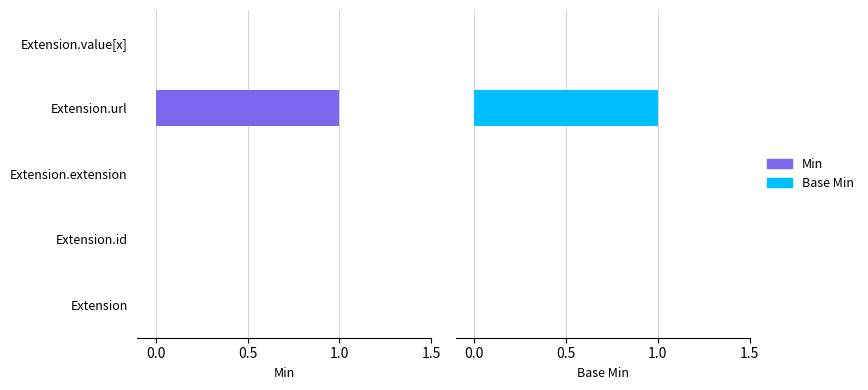

Reading left to right, what are all the values shown in this chart?

Min: 0	0	0	1	0
Base Min: 0	0	0	1	0